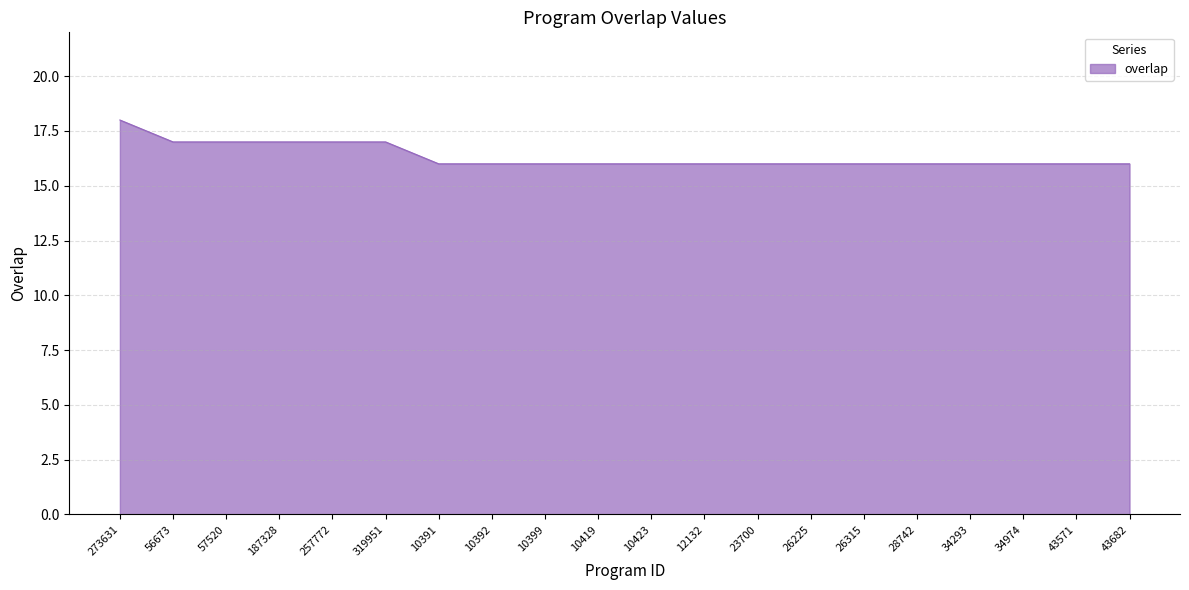

What is the approximate value at 257772?

17